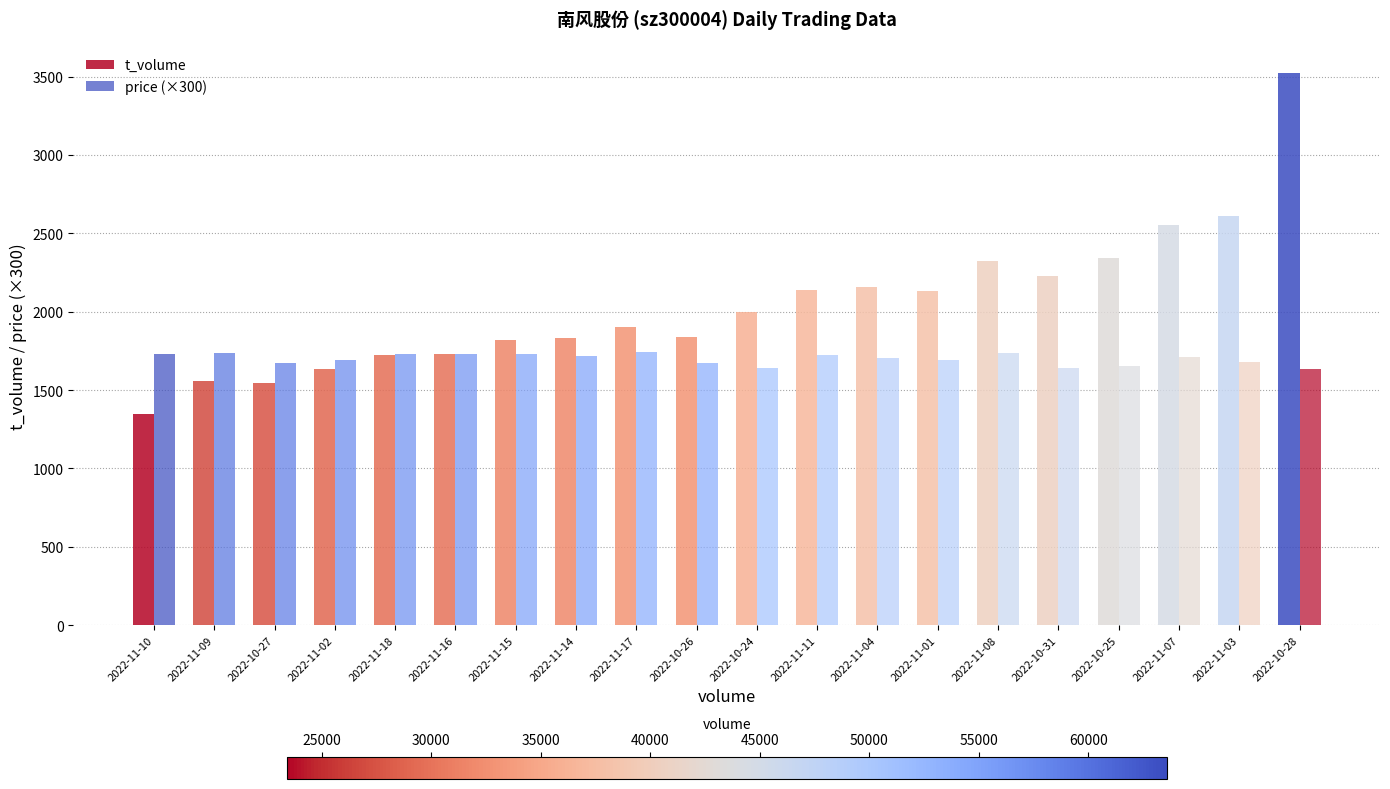

True or false: price (×300) has a value of 503.2 at 2022-11-17.

False